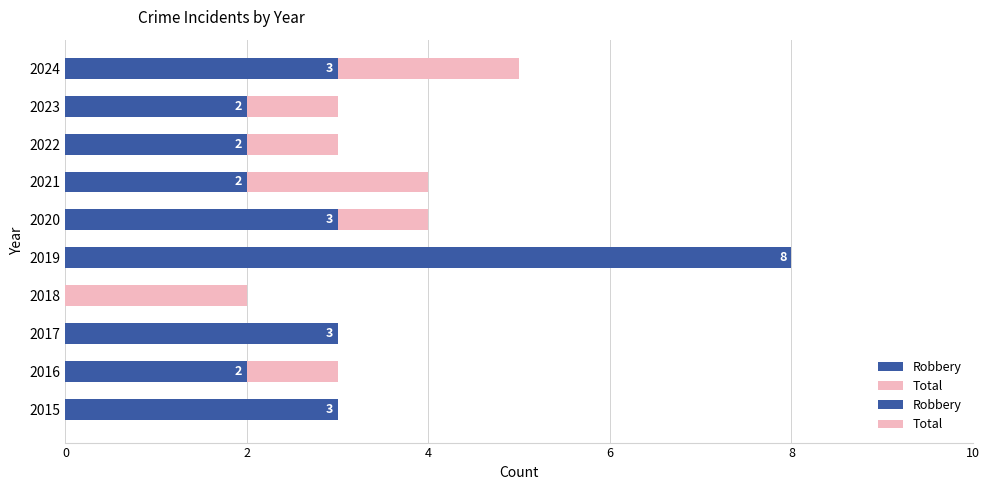

What is the difference between the second highest and second lowest values in the Robbery series?

1